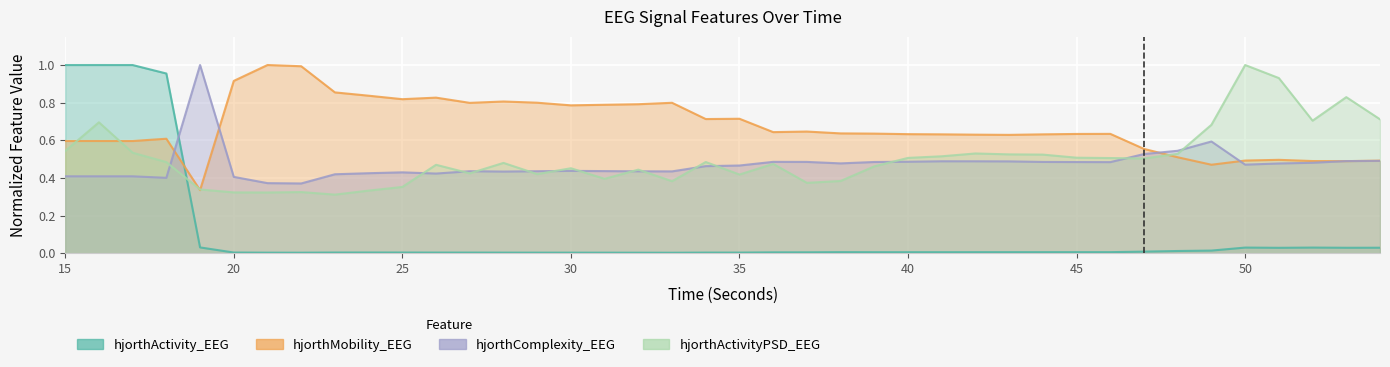

How many lines are shown in the chart?

4